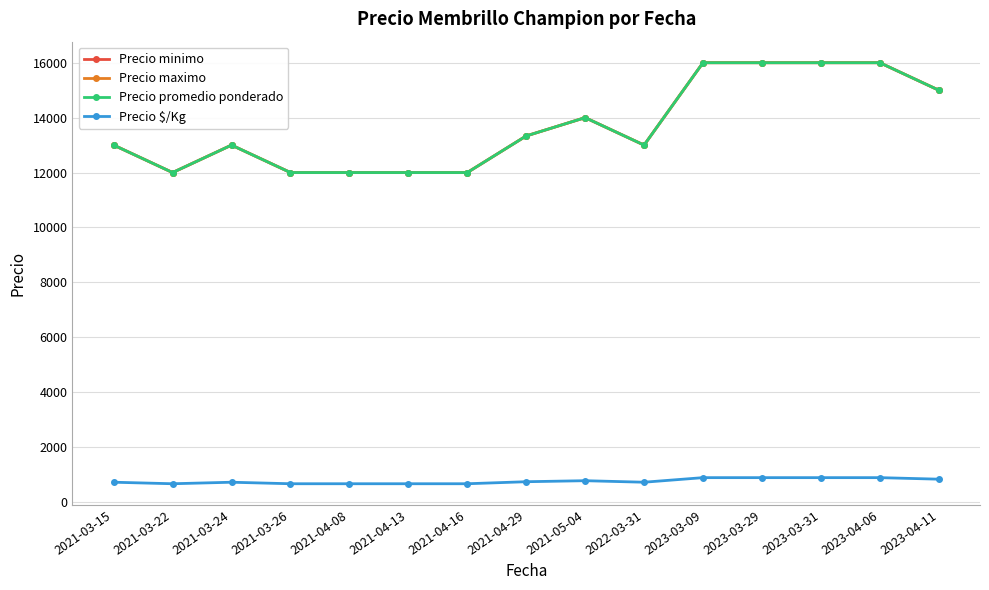

Is this an area chart (filled region under the line)?

No